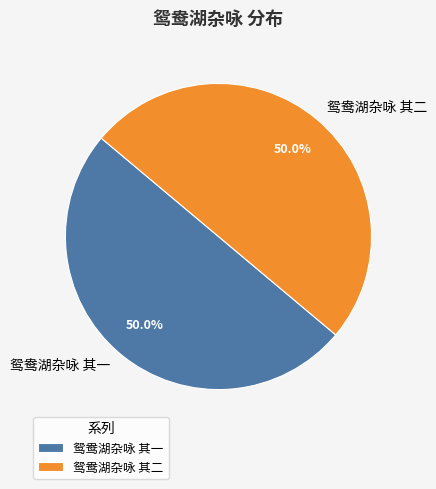

What is the total percentage of 鸳鸯湖杂咏 其二 and 鸳鸯湖杂咏 其一?

100.0%